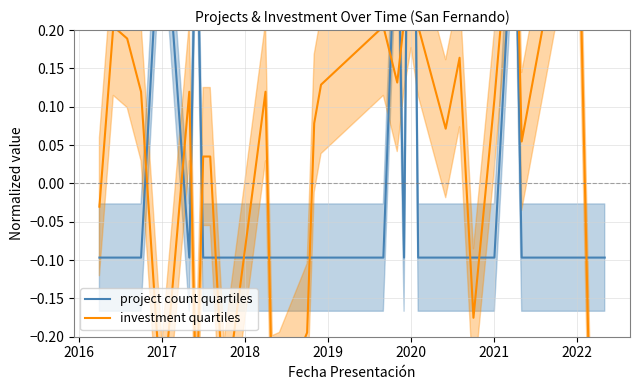

True or false: project count quartiles and investment quartiles intersect in this chart.

True